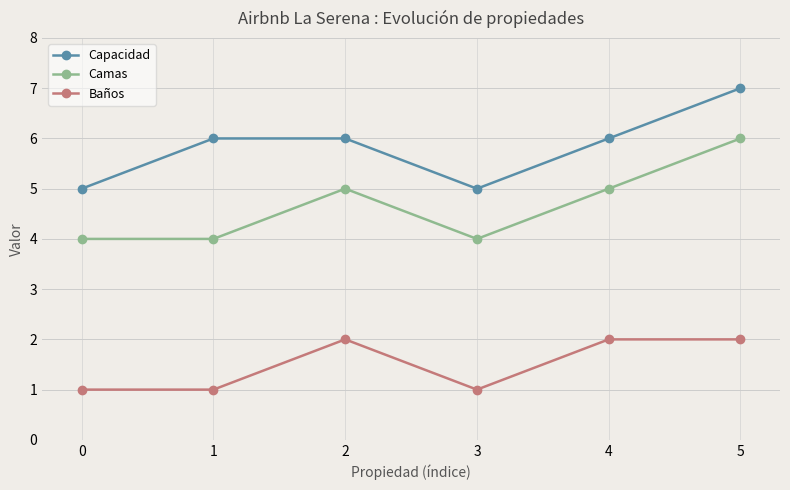

The value of Capacidad at 4 is 6. True or false?

True